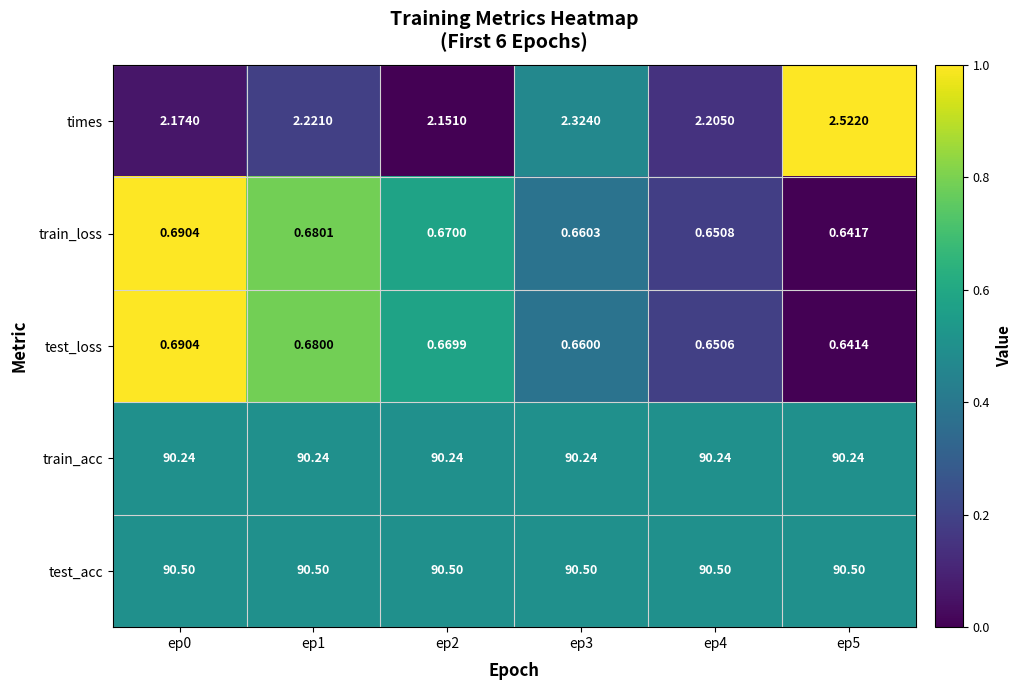

At ep3, list the series in order from smallest to largest.

test_loss, train_loss, times, train_acc, test_acc